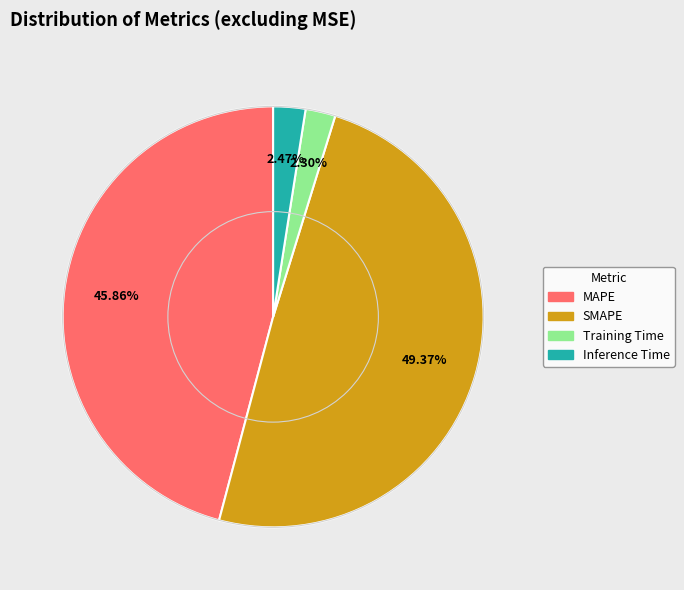

What portion of the pie excludes MAPE?

54.1%